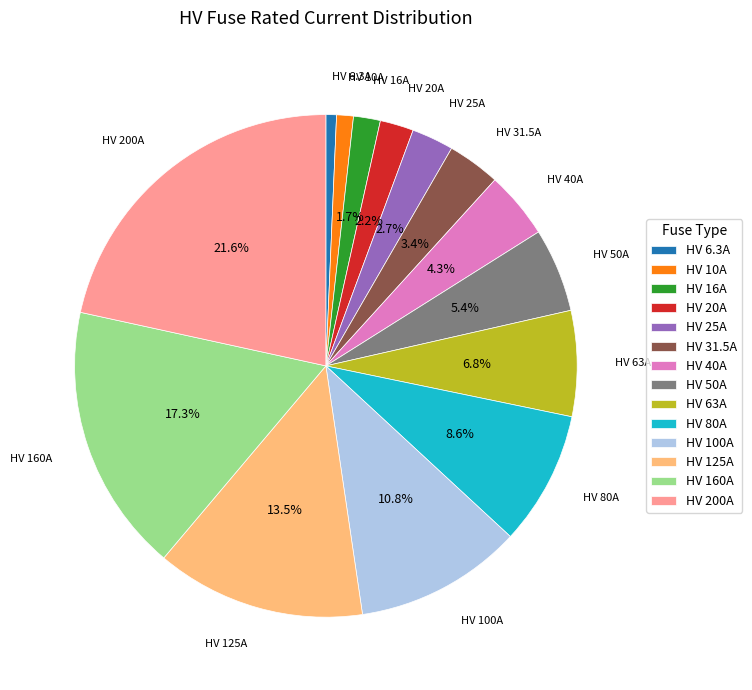

Which slice is the largest?

HV 200A